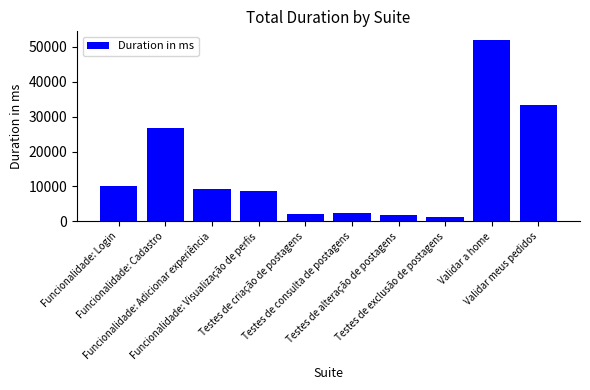

Where is the data nearest to the value 26572?

Funcionalidade: Cadastro